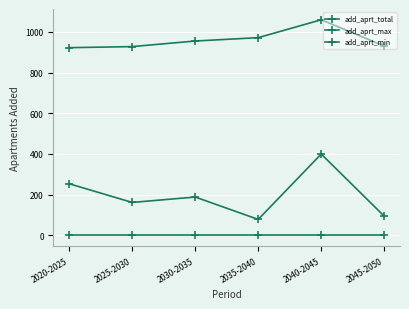

How many data points in add_aprt_max are above 188?

3